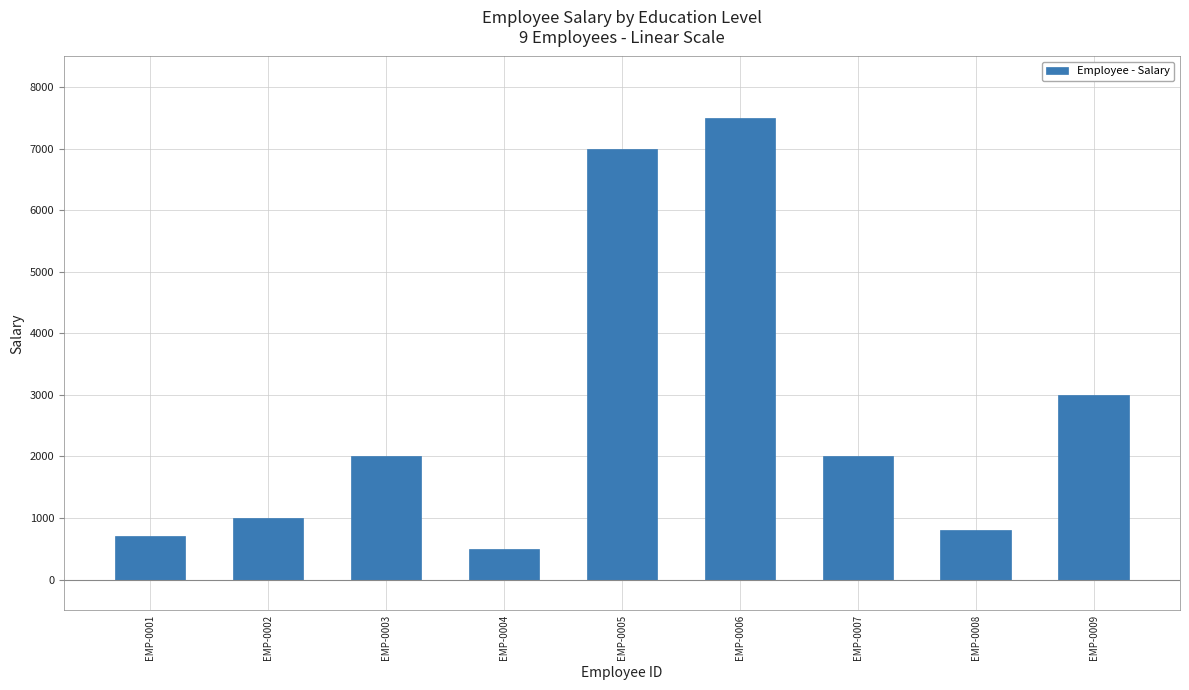

Does the chart contain stacked bars?

No